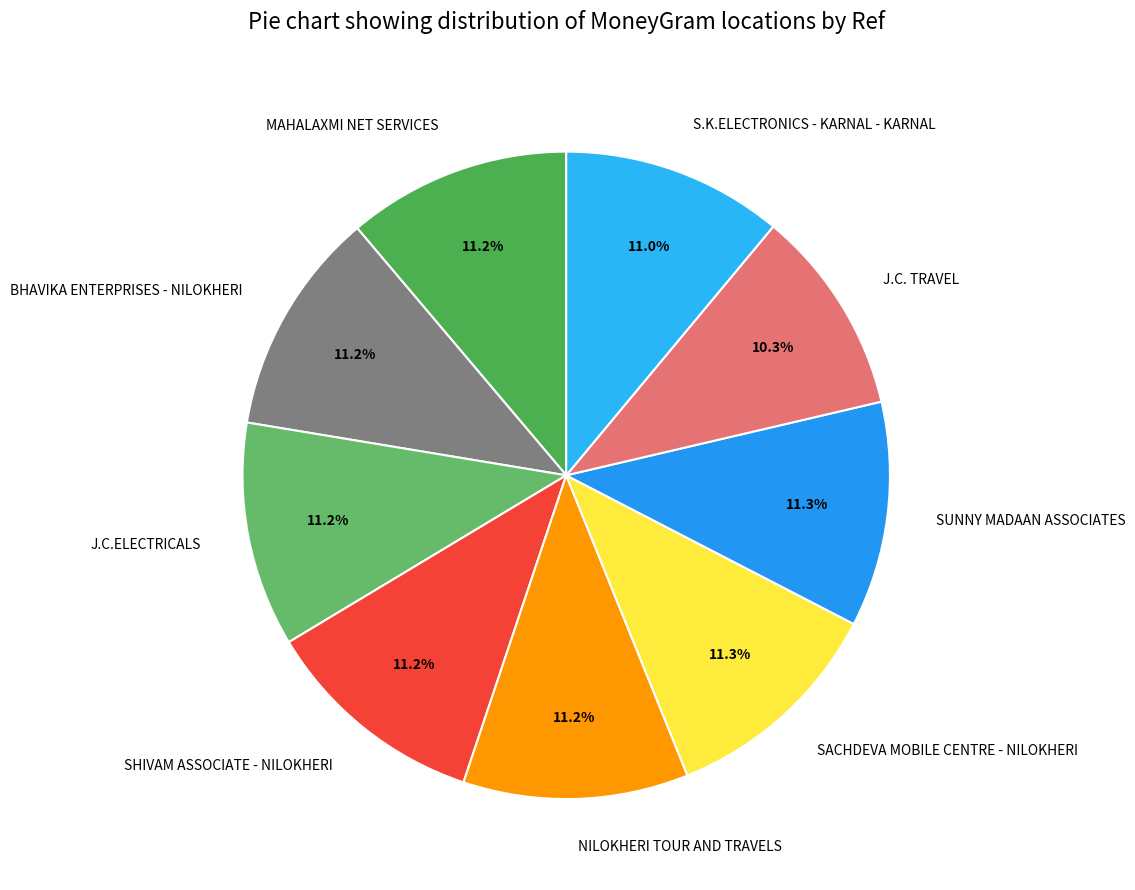

To the nearest percent, what is the combined percentage of SACHDEVA MOBILE CENTRE - NILOKHERI and J.C. TRAVEL?

22%